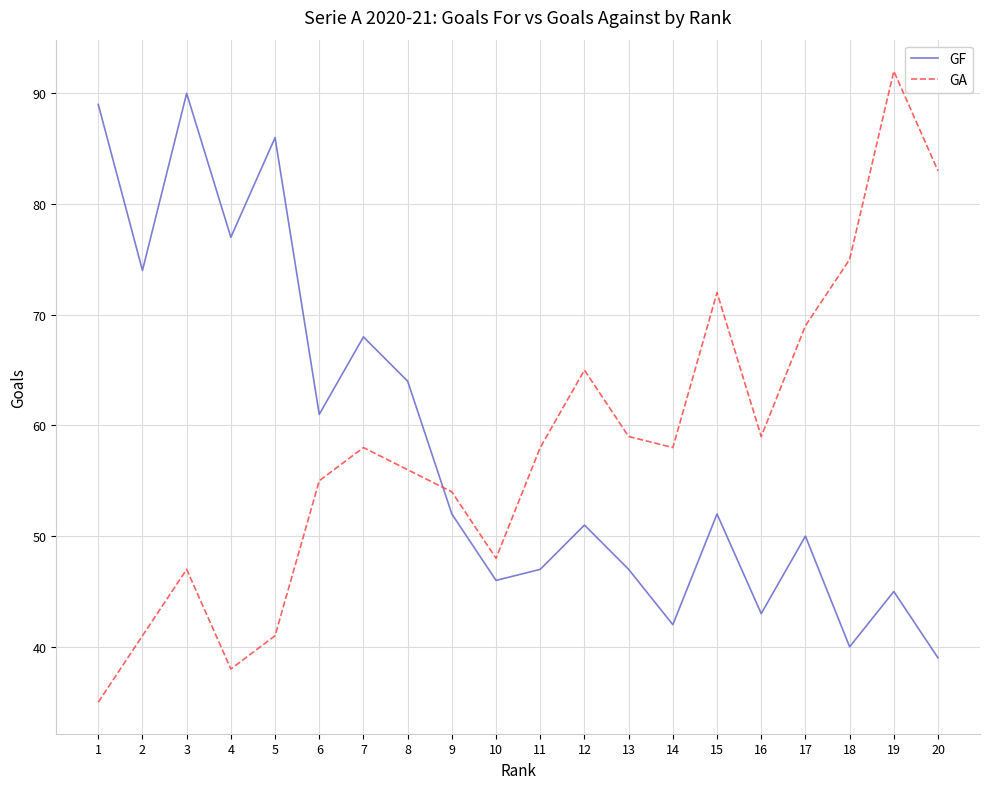

Where is the first local minimum for GF?

2